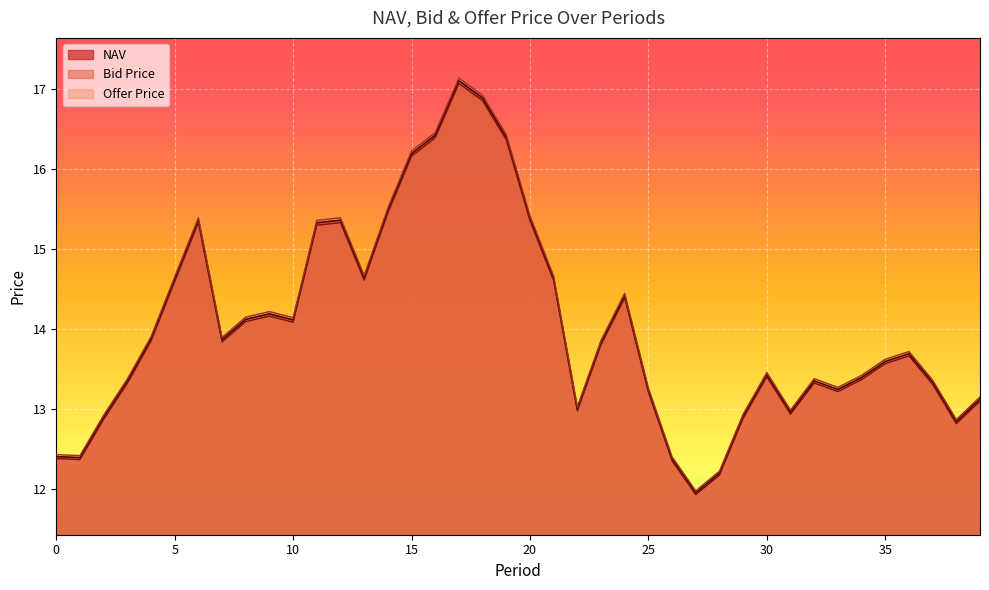

What is the sum of all Bid Price values?

561.0